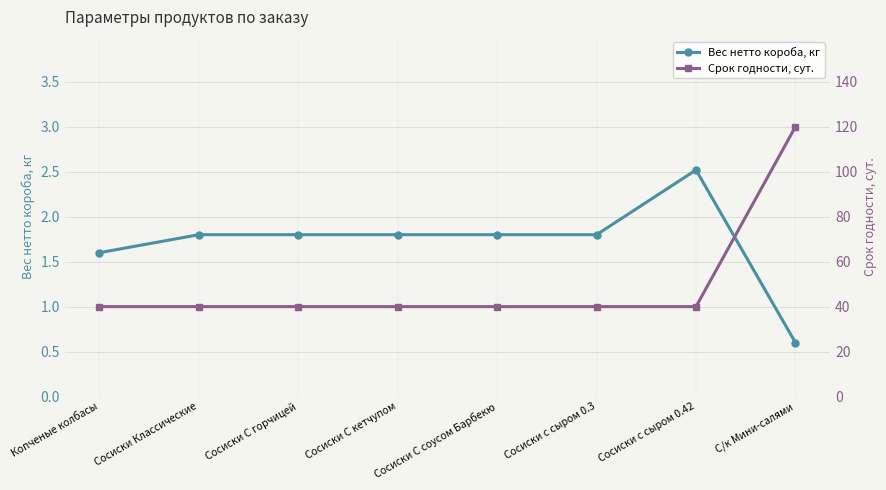

What is the difference between the maximum and minimum values in the Вес нетто короба, кг series?

1.9